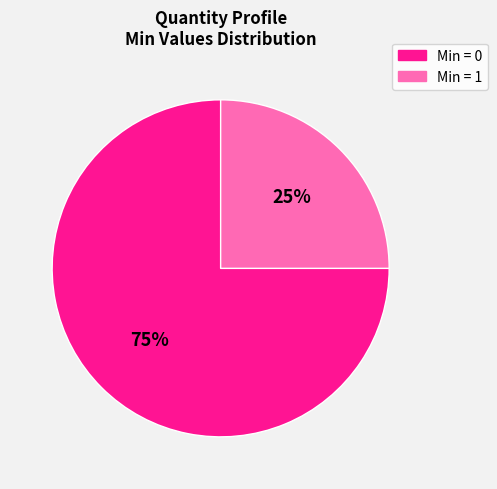

Does any single category account for the majority?

Yes